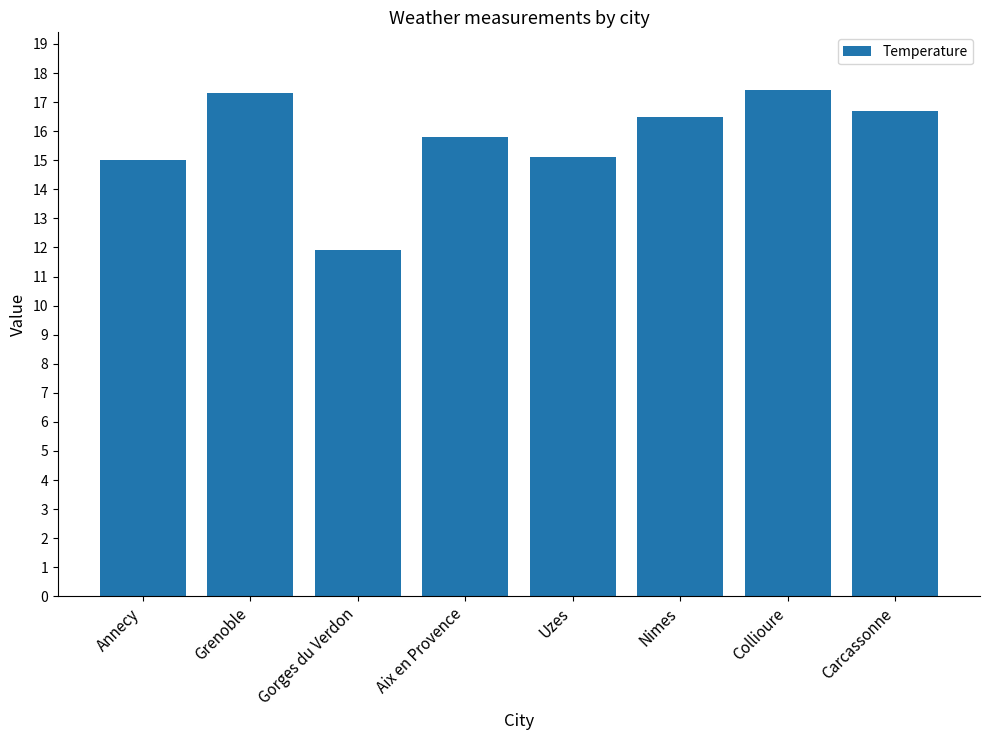

Reading right to left, transcribe all the data shown in this chart.

16.7	17.4	16.5	15.1	15.8	11.9	17.3	15.0